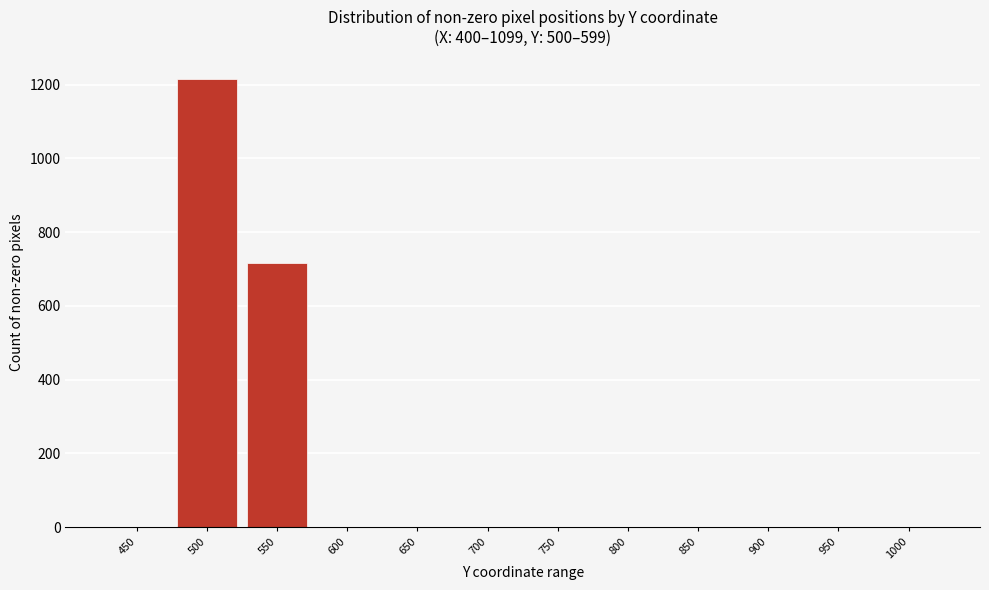

Reading left to right, what are all the values shown in this chart?

450=0	500=1216	550=716	600=0	650=0	700=0	750=0	800=0	850=0	900=0	950=0	1000=0